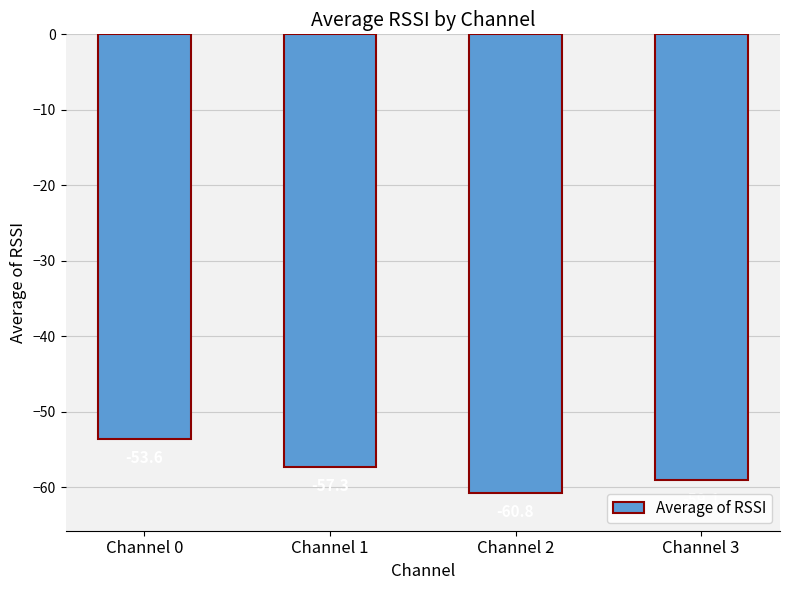

Rank the categories by value from highest to lowest.

Channel 0, Channel 1, Channel 3, Channel 2